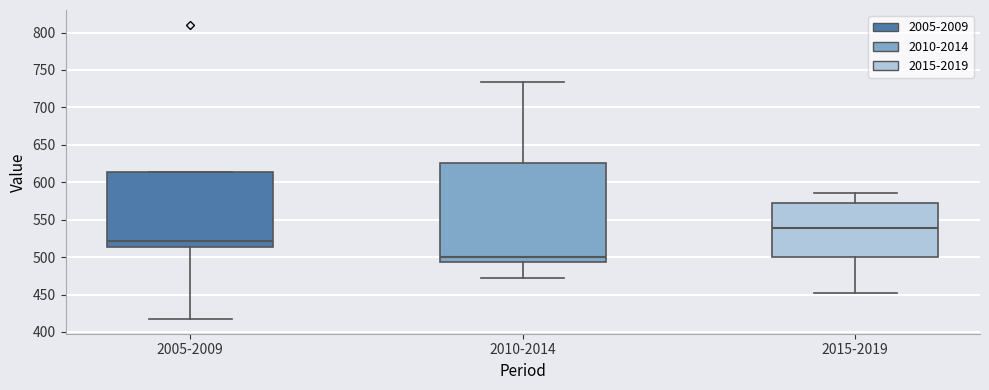

Which box is the tallest, from its lower edge to its upper edge?

2010-2014